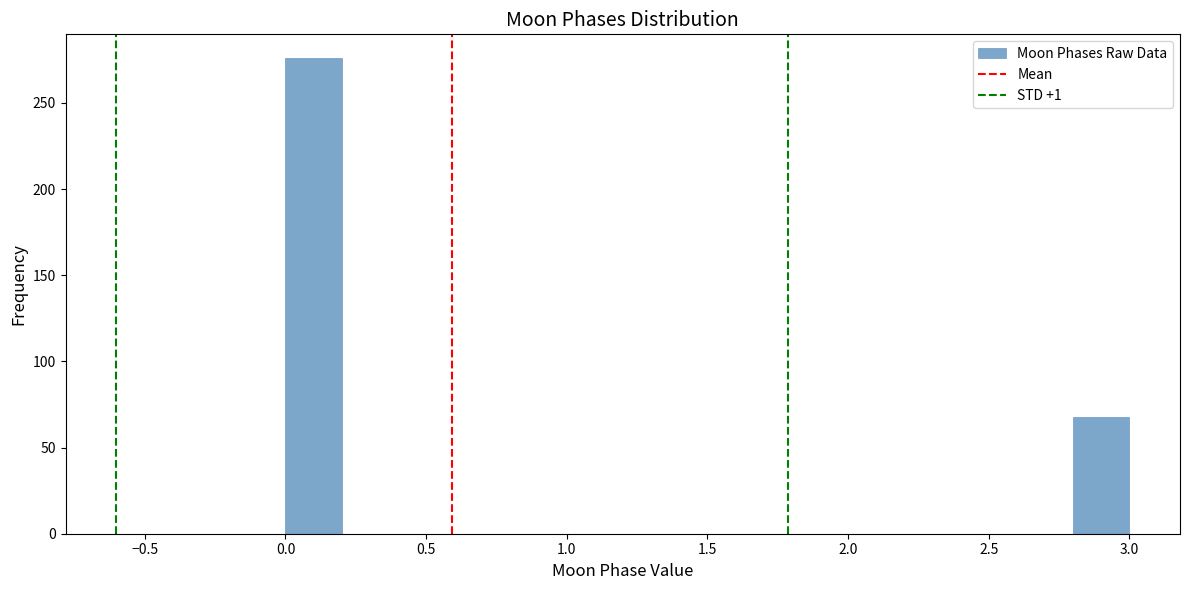

Which range on the x-axis has the tallest bar?

0.0 to 0.2